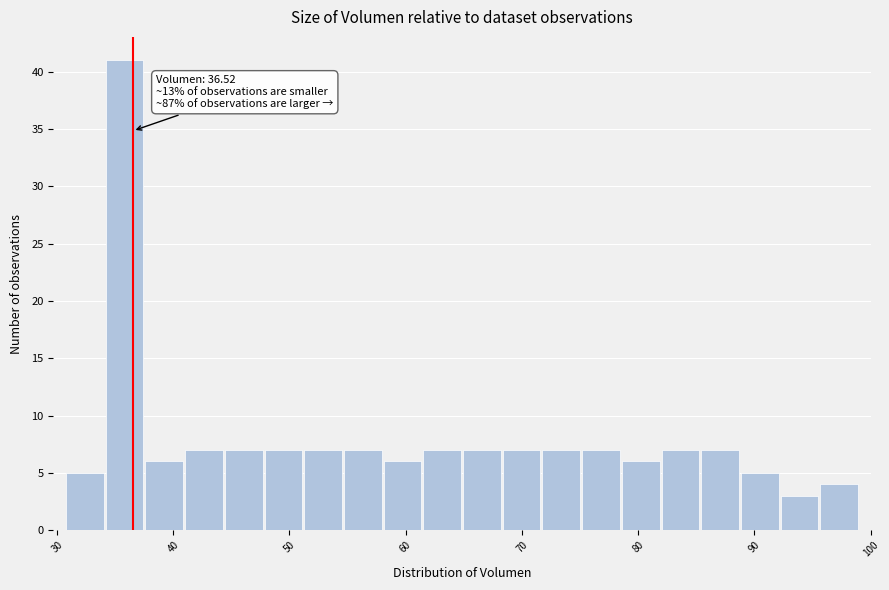

Read against the x-axis, roughly where is the centre of the tallest bar?

36